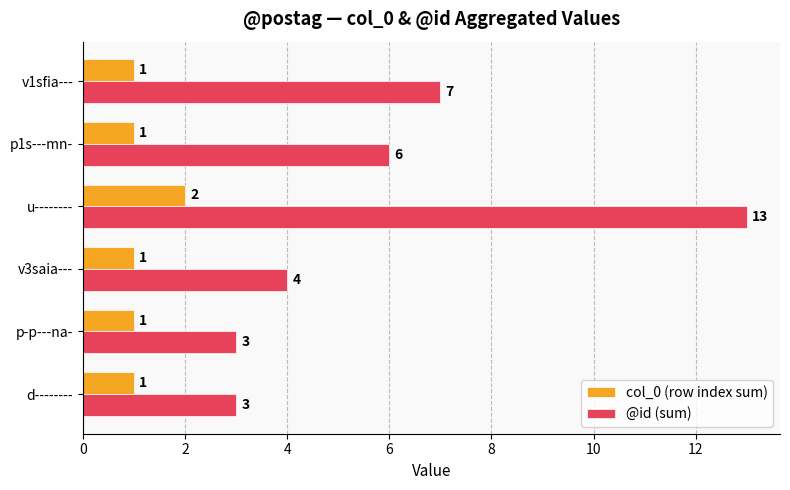

Rank the series by their average value, from highest to lowest.

@id (sum), col_0 (row index sum)